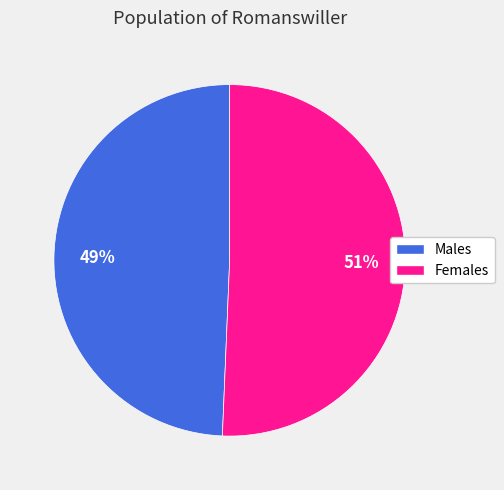

Is there a majority slice in this chart?

Yes